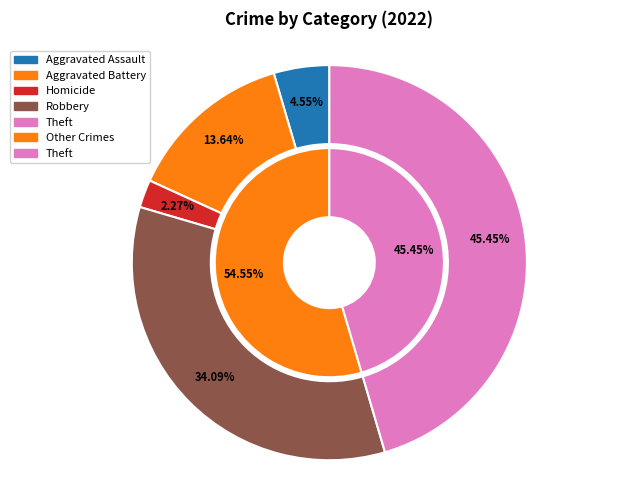

Does any single category account for the majority?

No